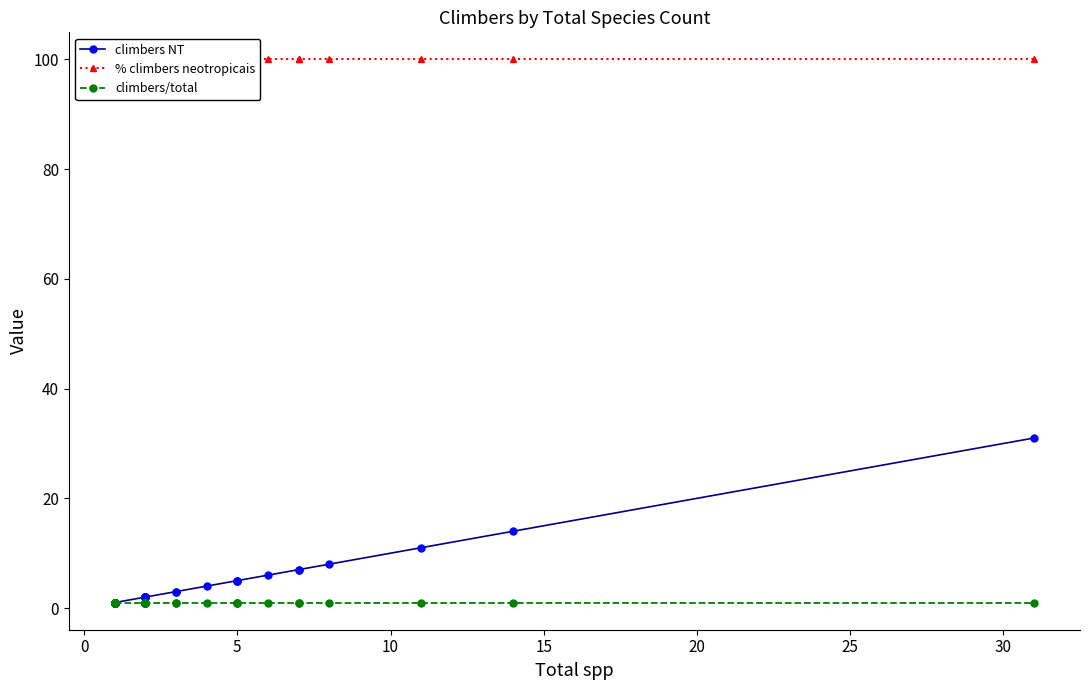

Does the chart display data point markers on the line(s)?

Yes